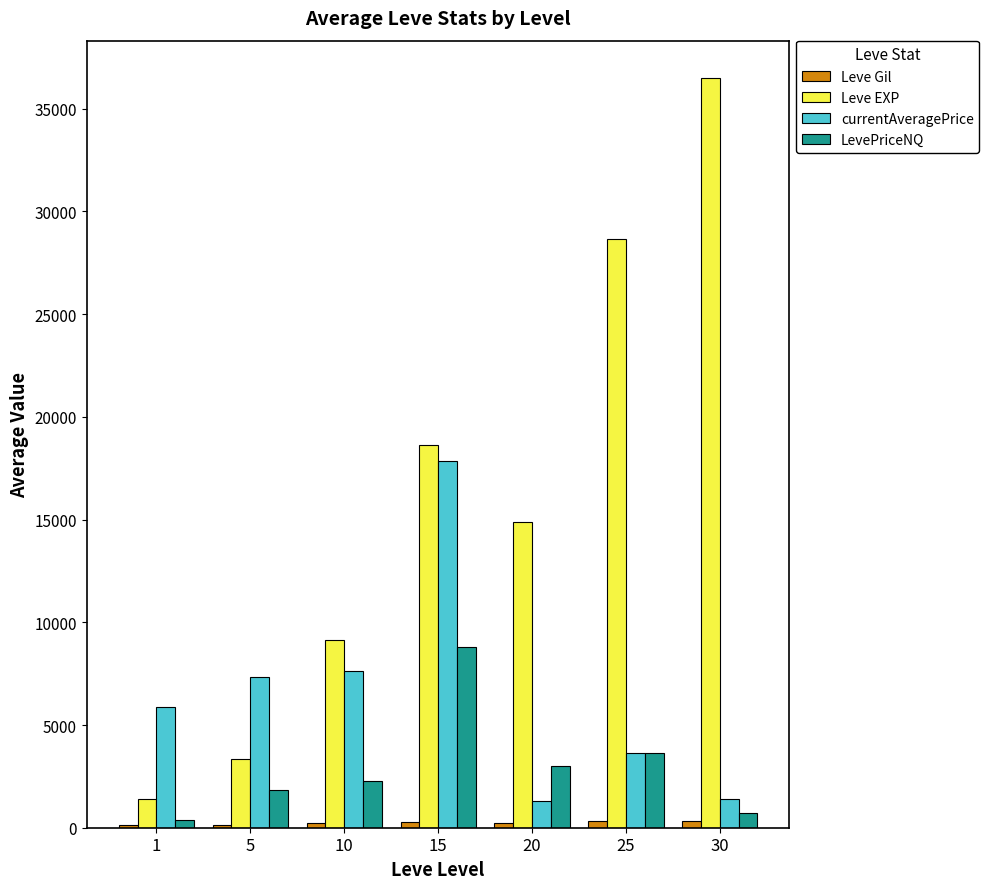

What is the sum of all Leve EXP values?

112486.0